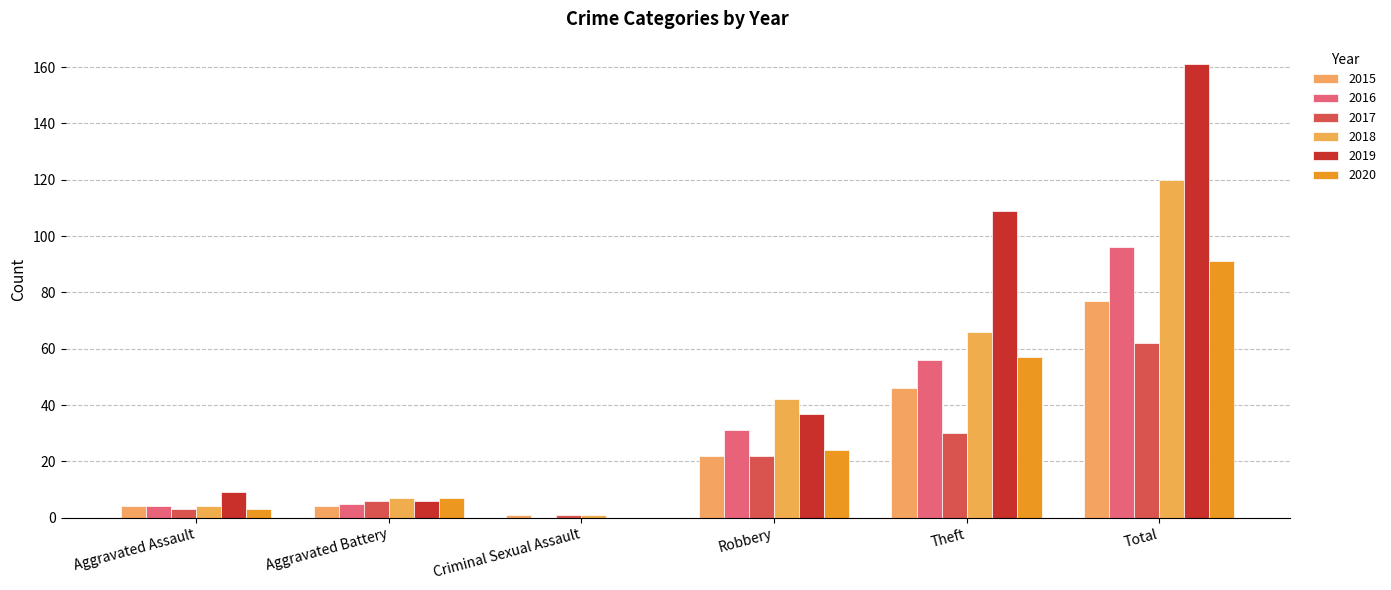

At which label is 2018 closest to 60?

Theft